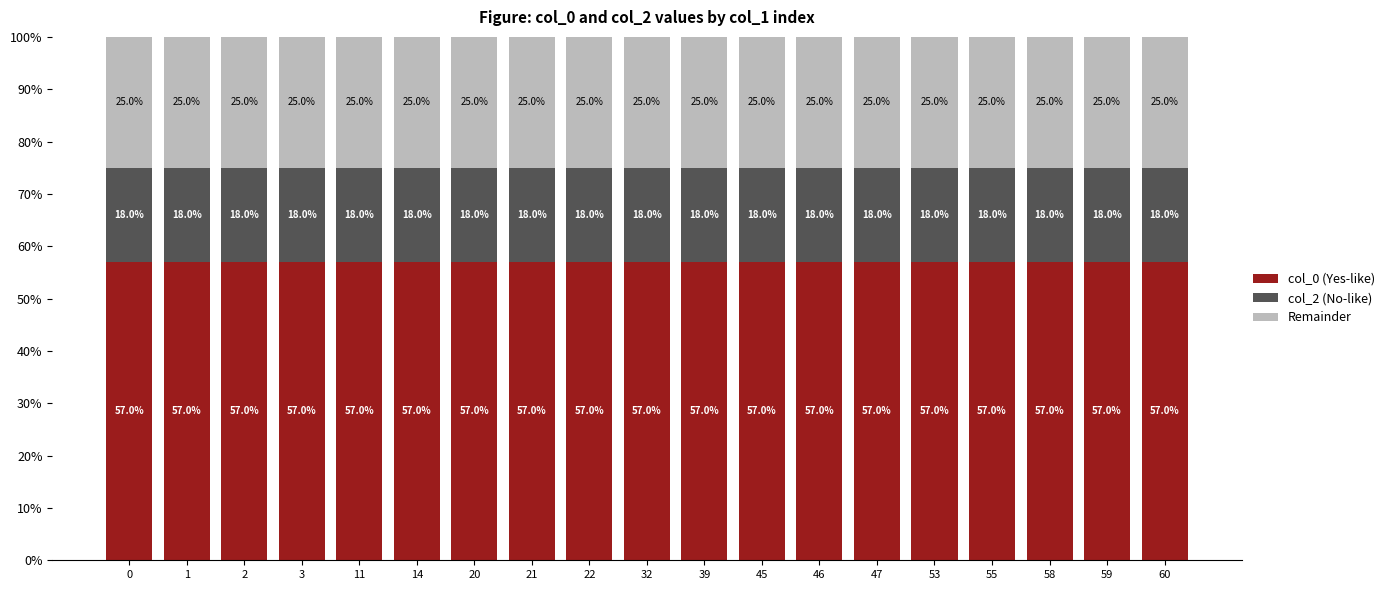

What are all the series names shown in the legend?

col_0 (Yes-like), col_2 (No-like), Remainder